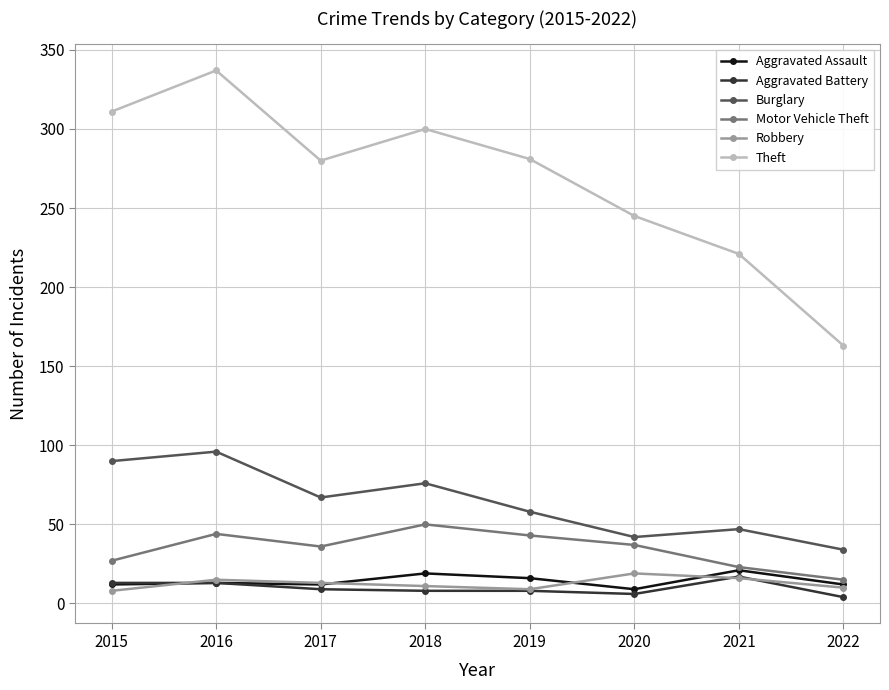

Read the Burglary value at 2017, to the nearest 5.

65